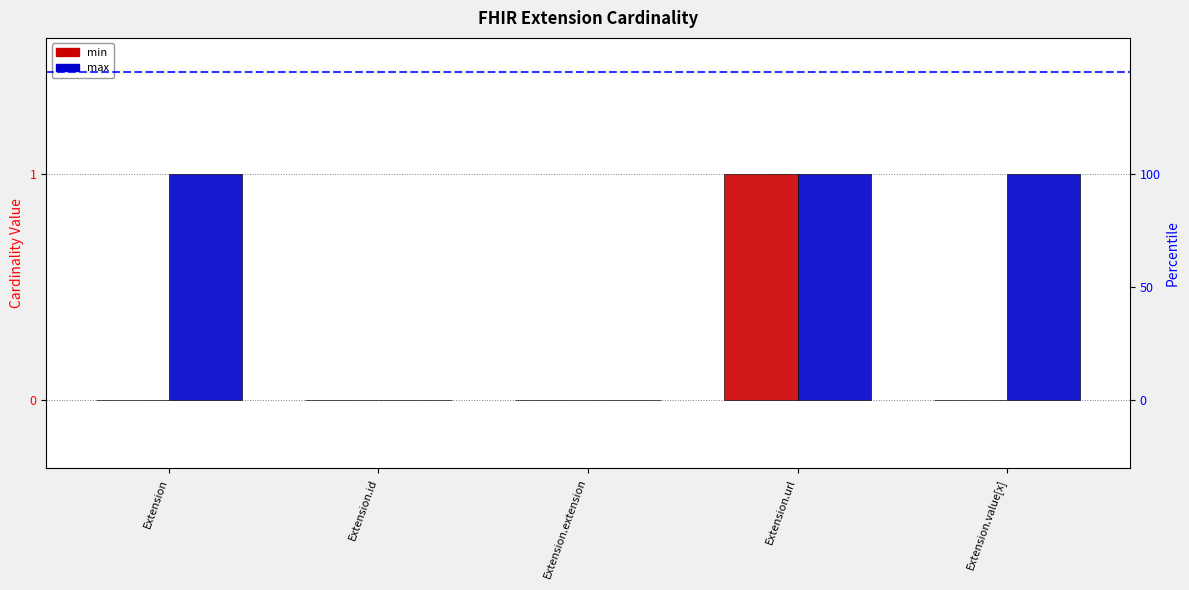

How many bars are there in each group?

2